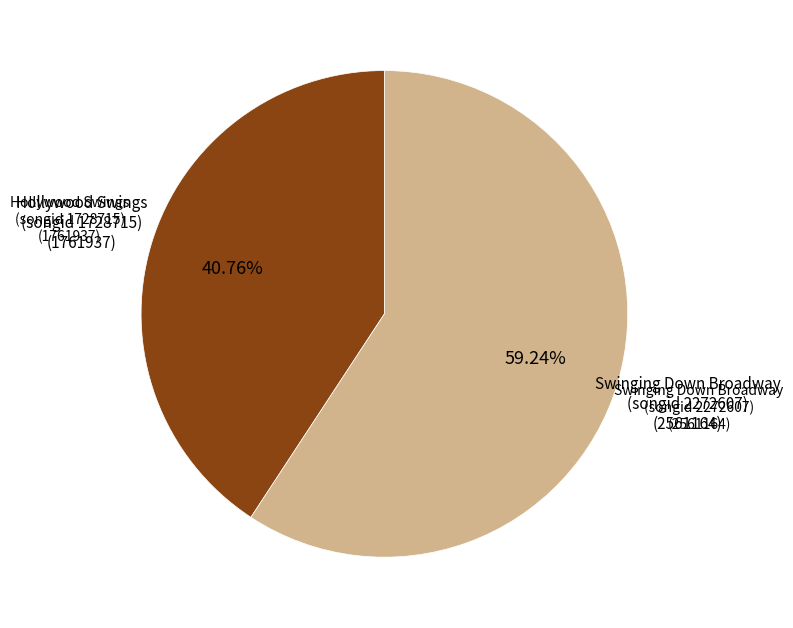

Is there a majority slice in this chart?

Yes